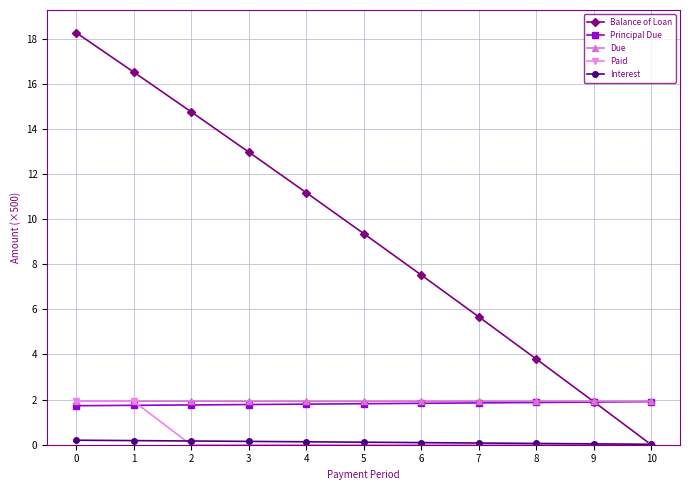

What is the lowest value of the Principal Due series?

1.7